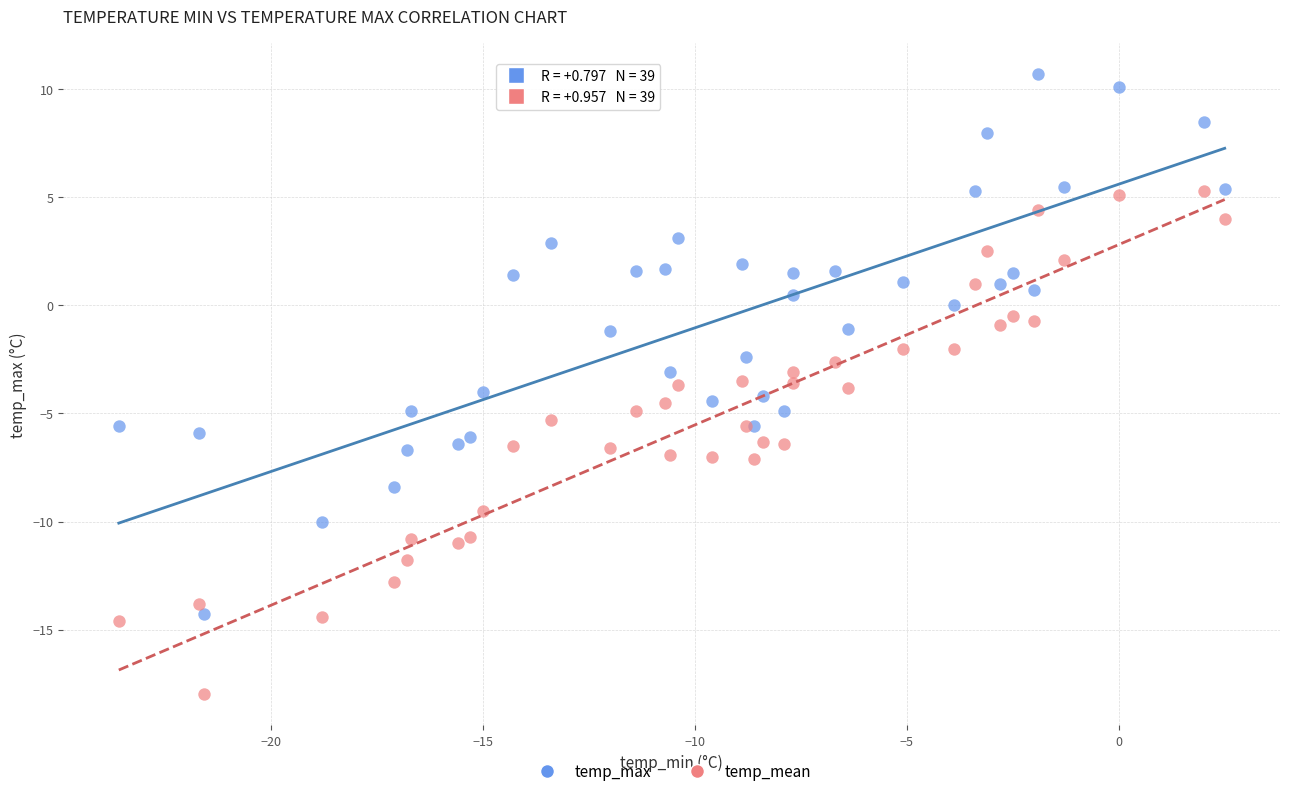

Which series contains the highest Y value?

temp_max